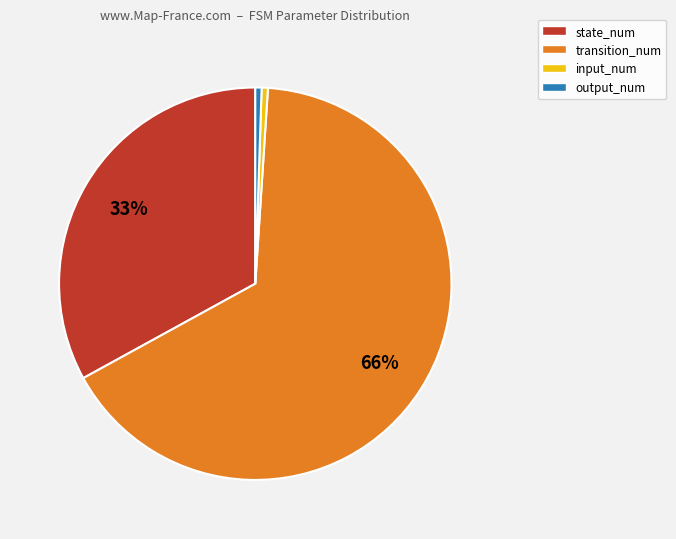

To the nearest percent, what is the average slice percentage?

25%